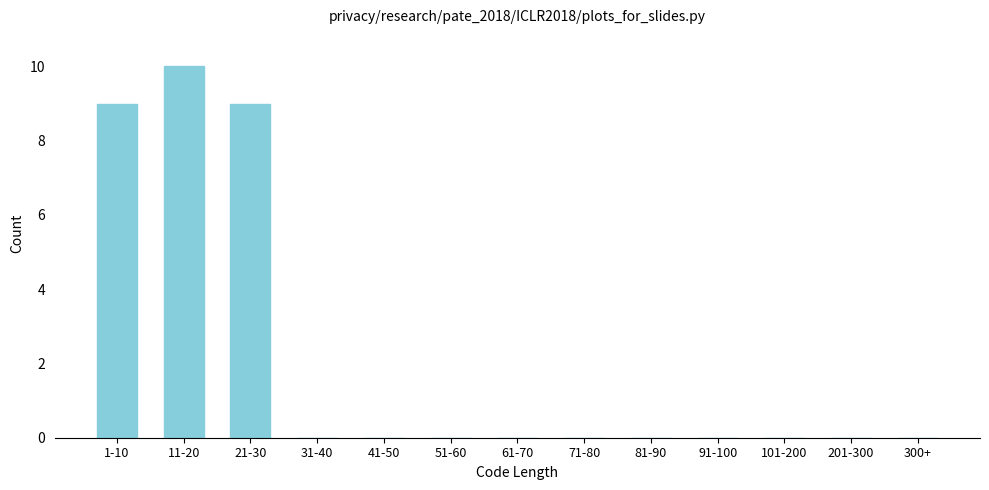

Reading right to left, extract all data points from this chart.

300+=0	201-300=0	101-200=0	91-100=0	81-90=0	71-80=0	61-70=0	51-60=0	41-50=0	31-40=0	21-30=9	11-20=10	1-10=9